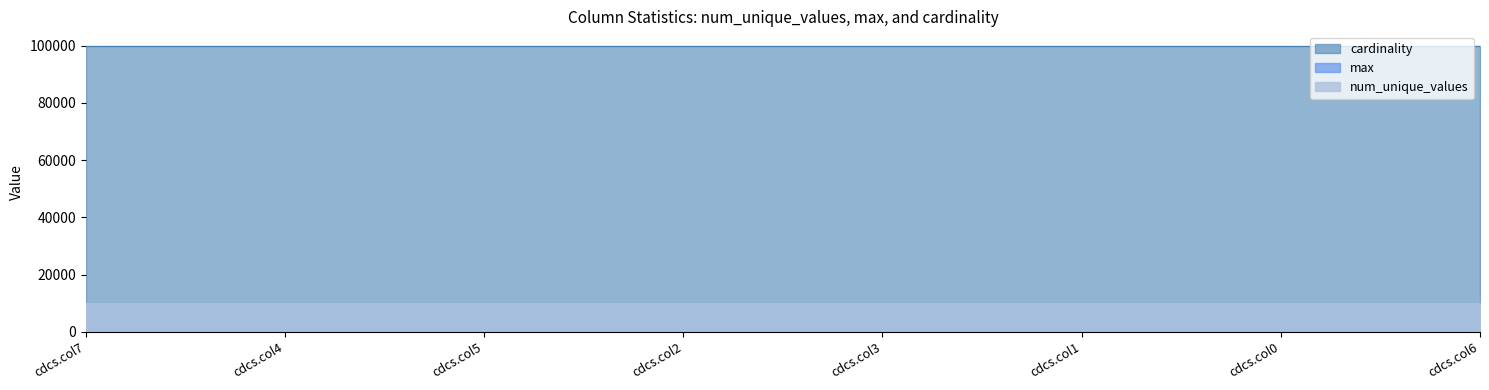

Reading left to right, list all the values displayed in this chart.

num_unique_values: 9999	10000	9999	9998	9998	9999	10000	9999
max: 9999	9999	9999	9999	9999	9999	9999	9999
cardinality: 100000	100000	100000	100000	100000	100000	100000	100000